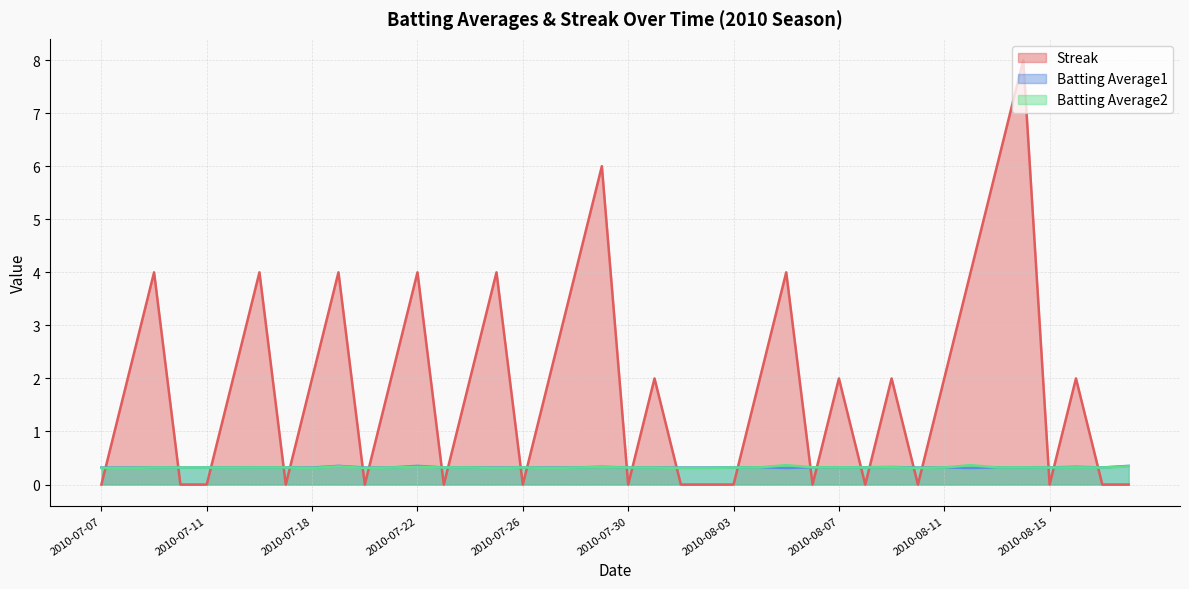

What are all the series names shown in the legend?

Streak, Batting Average1, Batting Average2